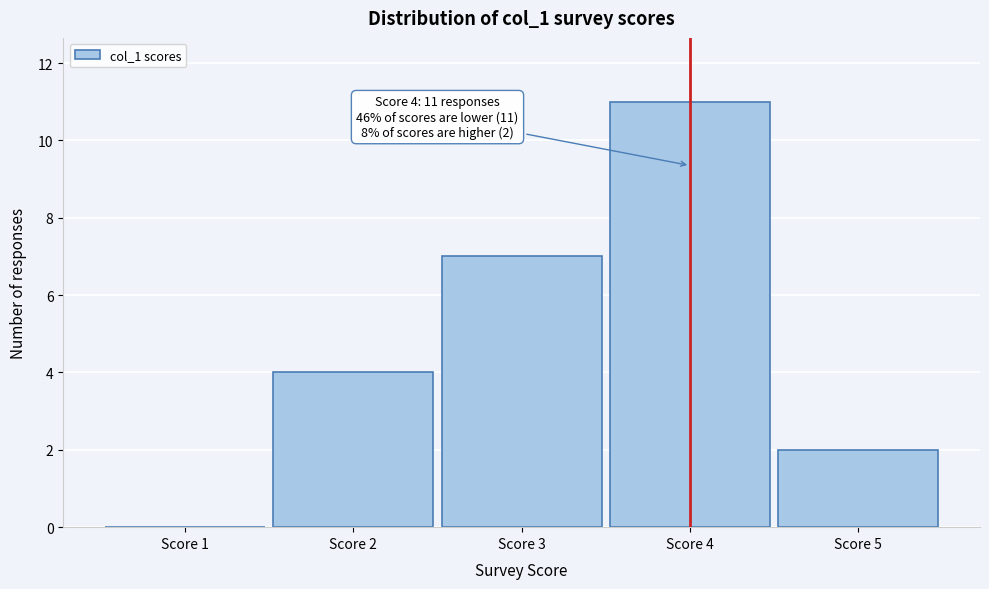

Reading left to right, what are all the values shown in this chart?

Score 1=0	Score 2=4	Score 3=7	Score 4=11	Score 5=2